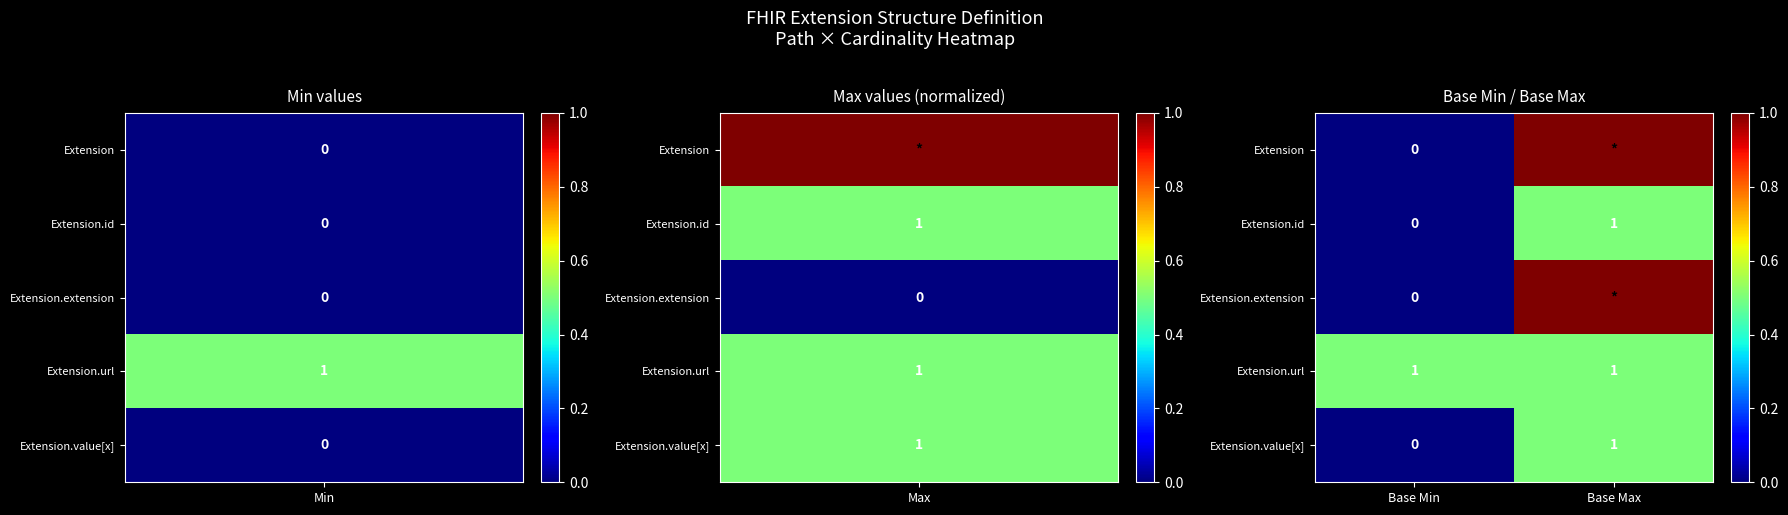

At which label is Extension.value[x] closest to 0?

Base Min